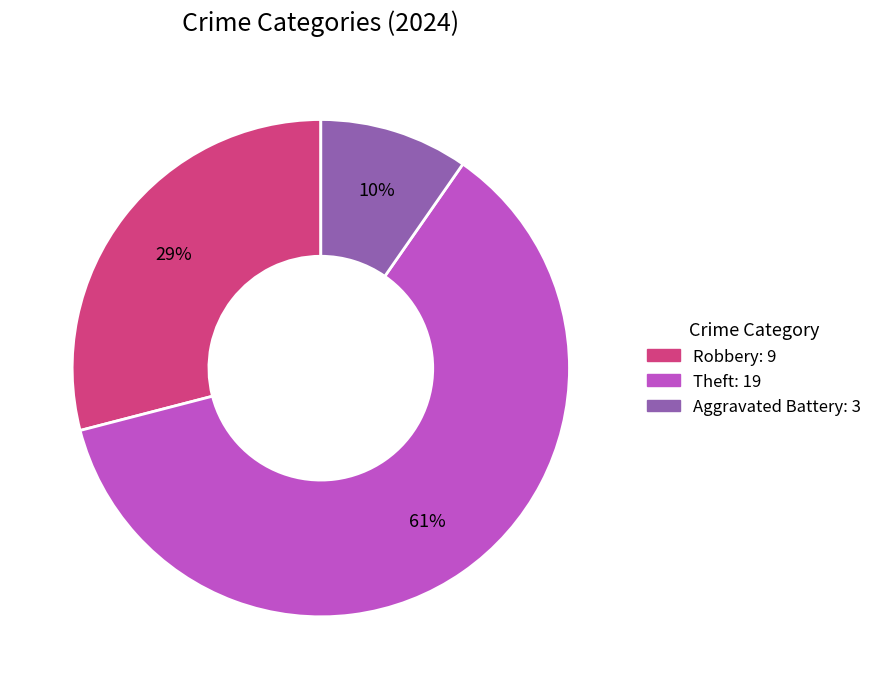

To the nearest percent, what is the average slice percentage?

33%